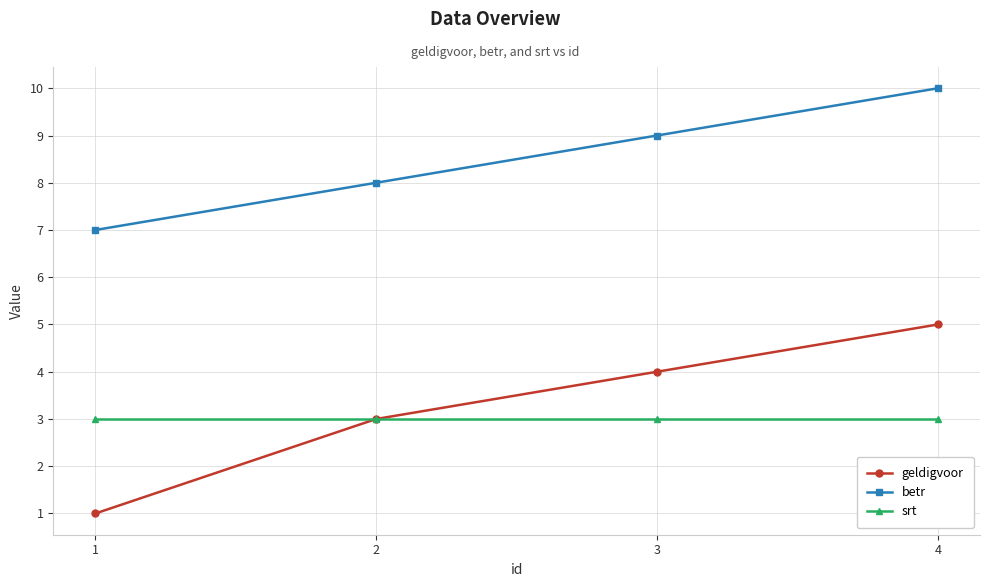

How many geldigvoor values are between 3 and 5?

3